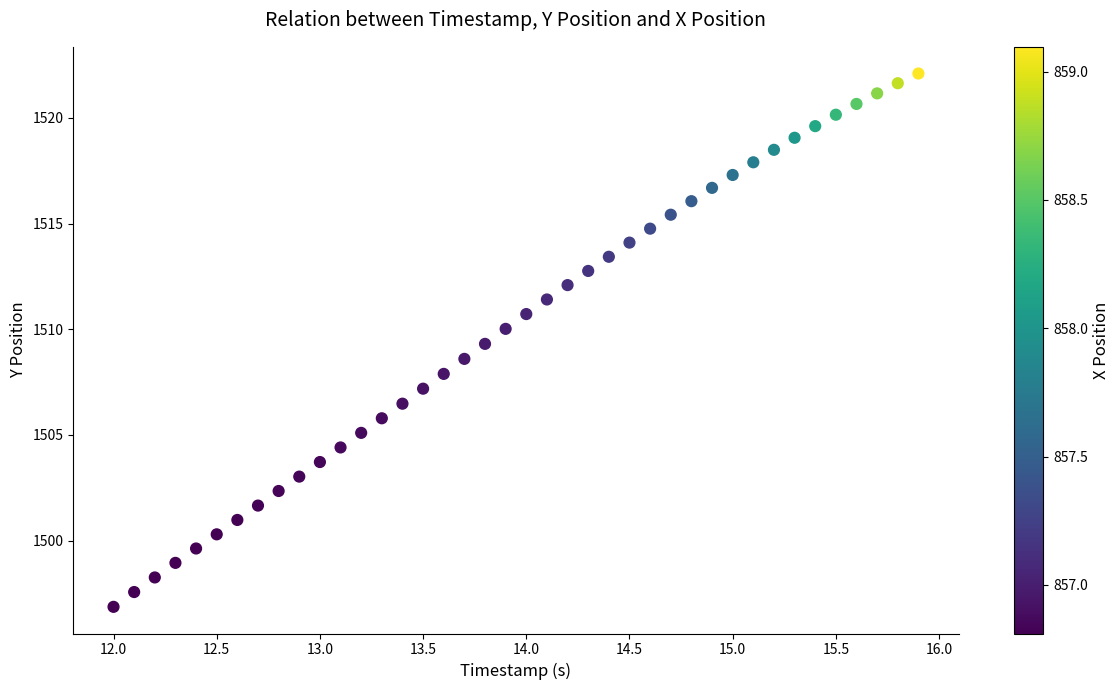

What is the range of Y values (max minus min)?

25.2